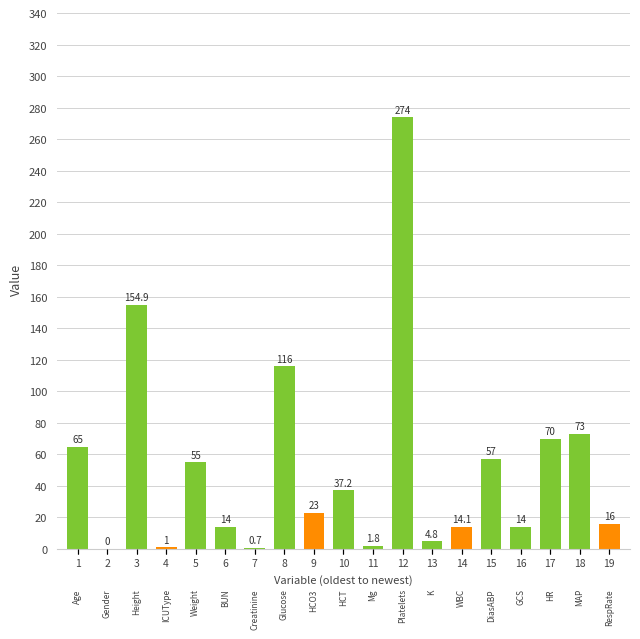

At which label does the data first exceed 23?

1